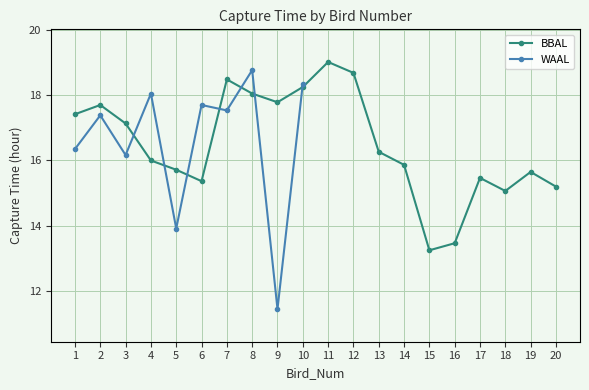

What is the average value?

16.5